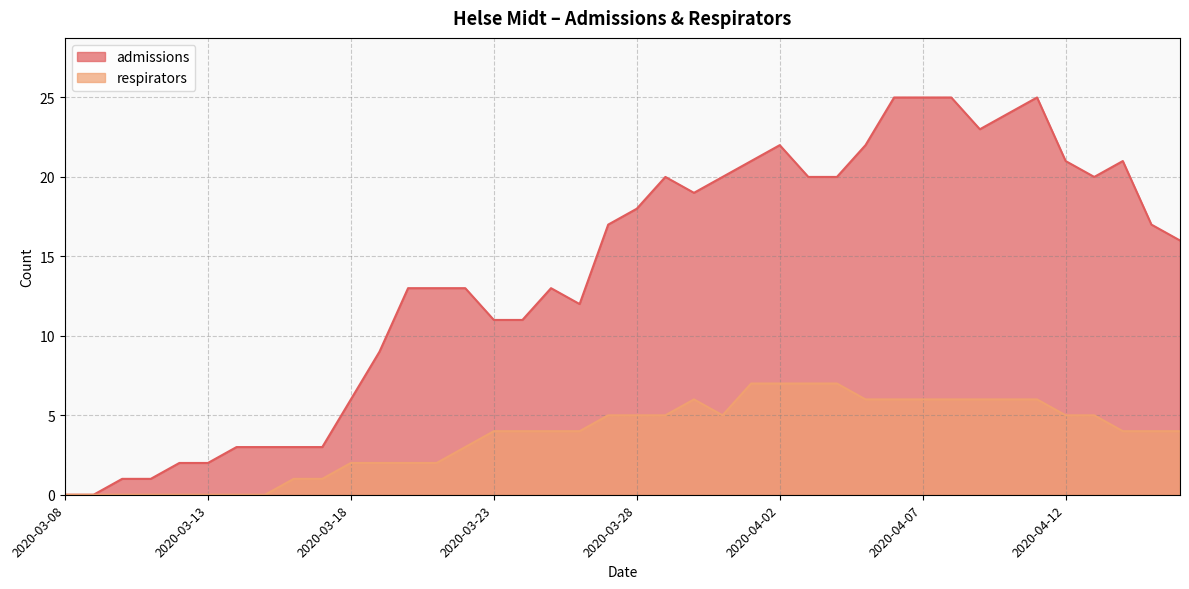

At which label does admissions reach its peak?

2020-04-06